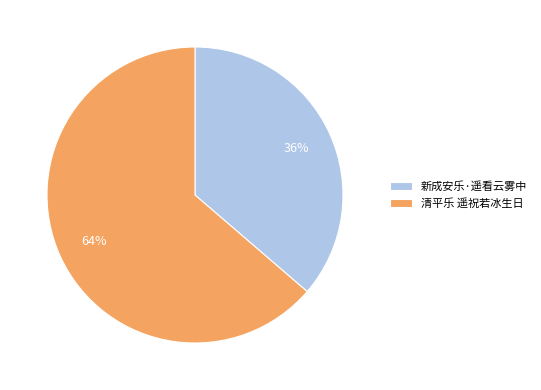

What is the ratio of the value at 新成安乐·遥看云雾中 to the value at 清平乐 遥祝若冰生日?

0.6